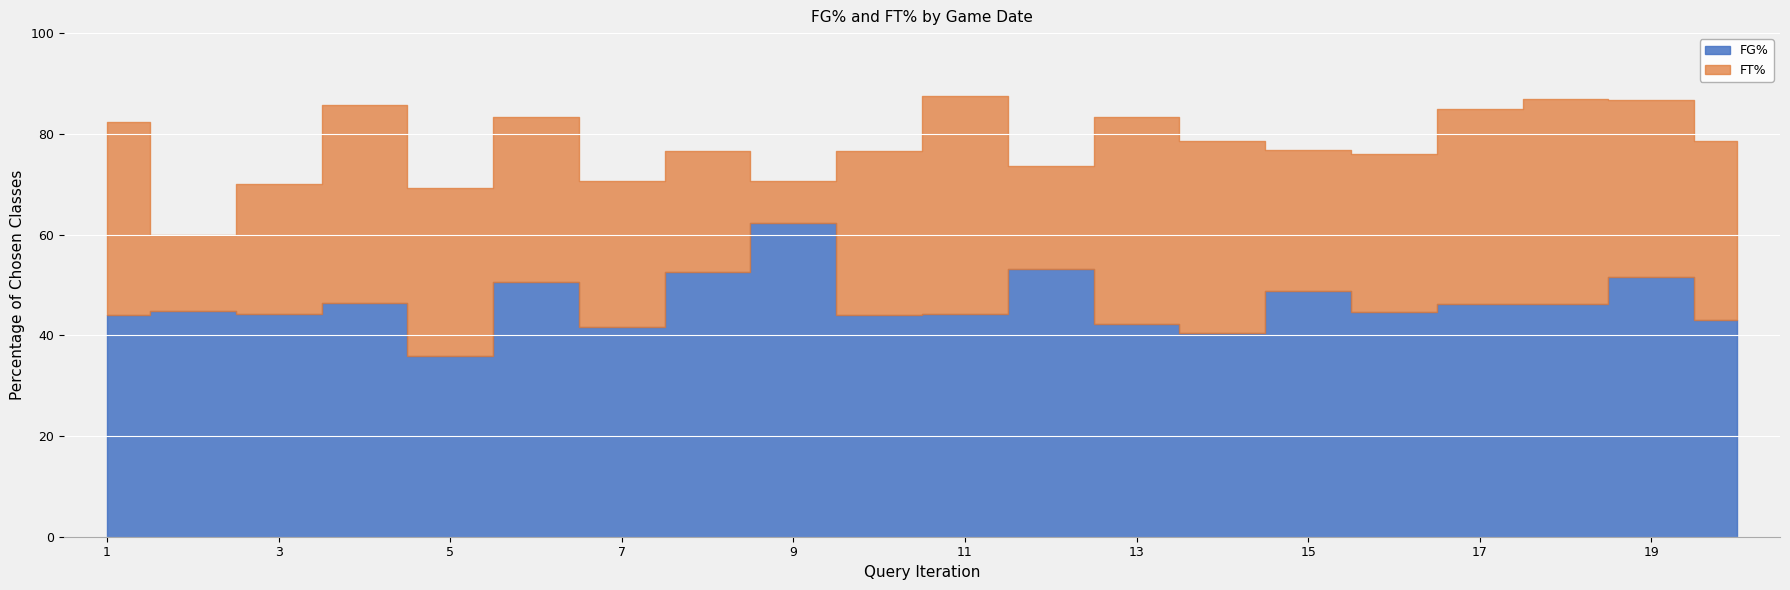

Which series has the largest total across all categories?

FT%